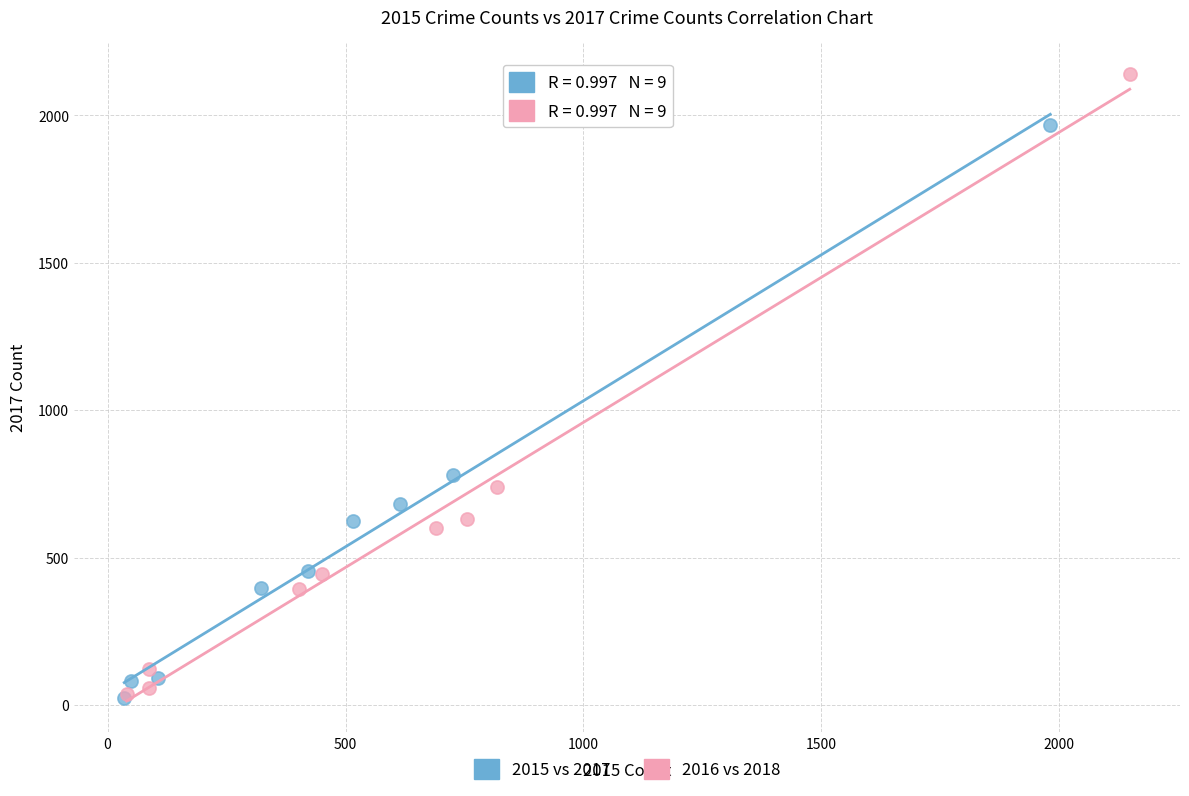

Which series has the widest spread of Y values?

2016 vs 2018